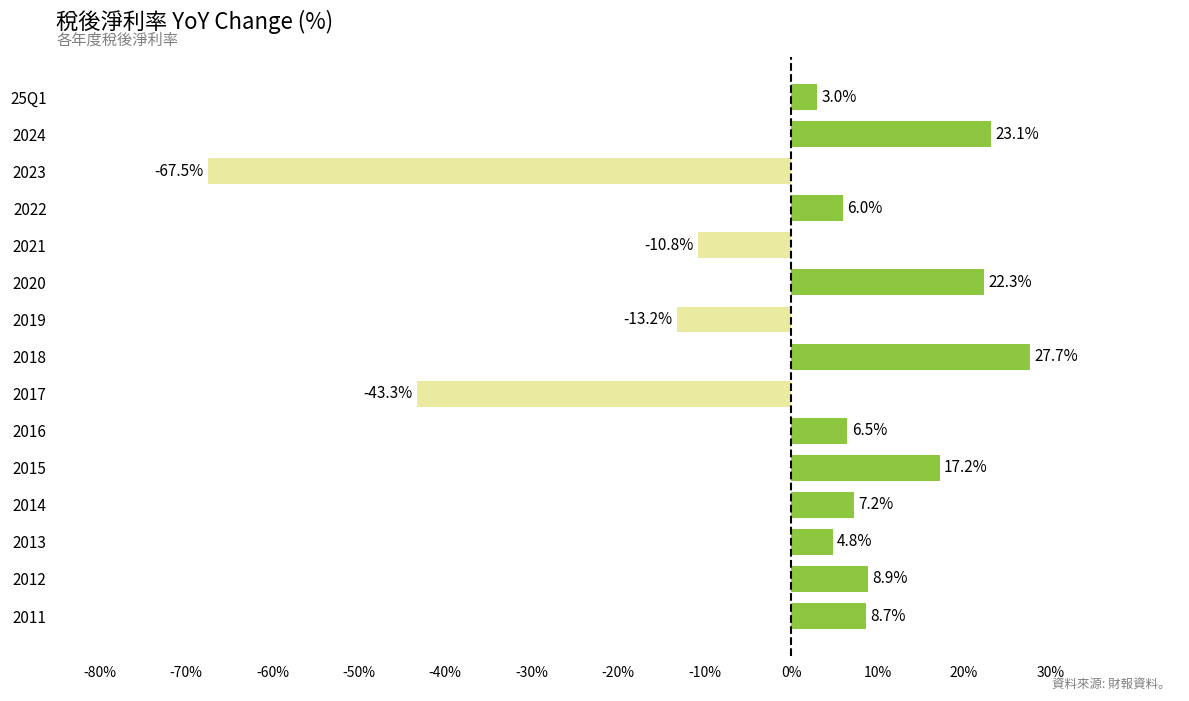

The chart shows a value of -67.5 at 2023. True or false?

True